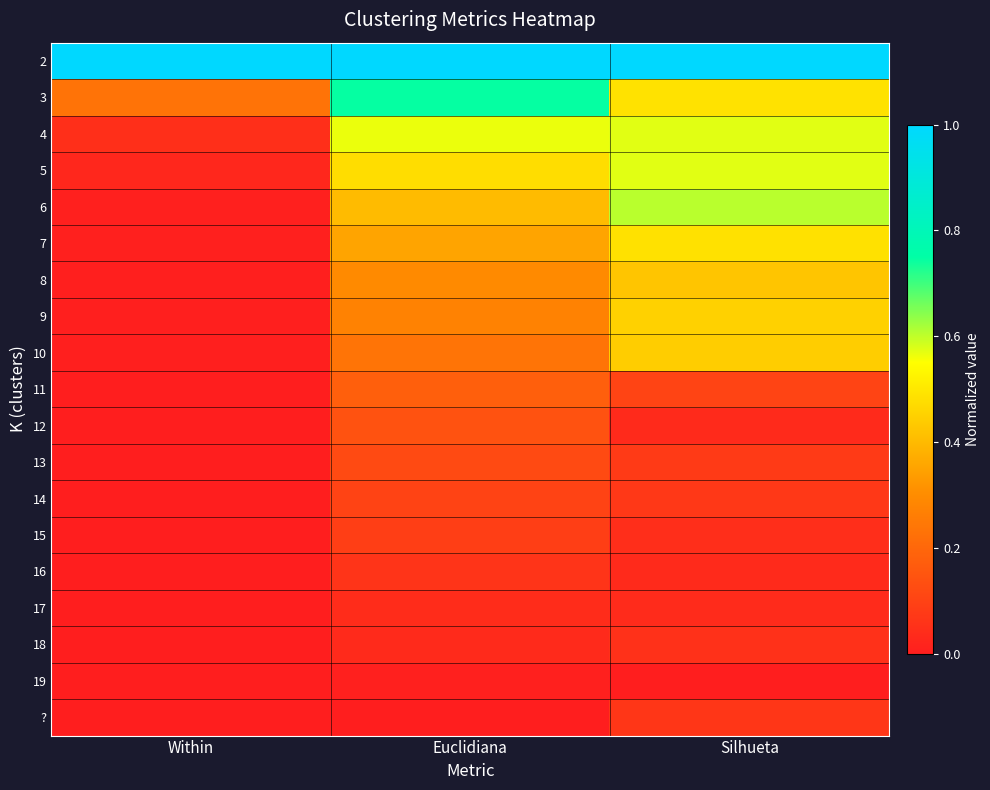

Reading right to left, extract all data points from this chart.

2: Silhueta=1.0	Euclidiana=1.0	Within=1.0
3: Silhueta=0.5	Euclidiana=0.7	Within=0.2
4: Silhueta=0.6	Euclidiana=0.6	Within=0.0
5: Silhueta=0.6	Euclidiana=0.5	Within=0.0
6: Silhueta=0.6	Euclidiana=0.4	Within=0.0
7: Silhueta=0.5	Euclidiana=0.4	Within=0.0
8: Silhueta=0.4	Euclidiana=0.3	Within=0.0
9: Silhueta=0.5	Euclidiana=0.3	Within=0.0
10: Silhueta=0.4	Euclidiana=0.2	Within=0.0
11: Silhueta=0.1	Euclidiana=0.2	Within=0.0
12: Silhueta=0.0	Euclidiana=0.1	Within=0.0
13: Silhueta=0.1	Euclidiana=0.1	Within=0.0
14: Silhueta=0.1	Euclidiana=0.1	Within=0.0
15: Silhueta=0.0	Euclidiana=0.1	Within=0.0
16: Silhueta=0.0	Euclidiana=0.1	Within=0.0
17: Silhueta=0.0	Euclidiana=0.0	Within=0.0
18: Silhueta=0.1	Euclidiana=0.0	Within=0.0
19: Silhueta=0.0	Euclidiana=0.0	Within=0.0
?: Silhueta=0.1	Euclidiana=0.0	Within=0.0